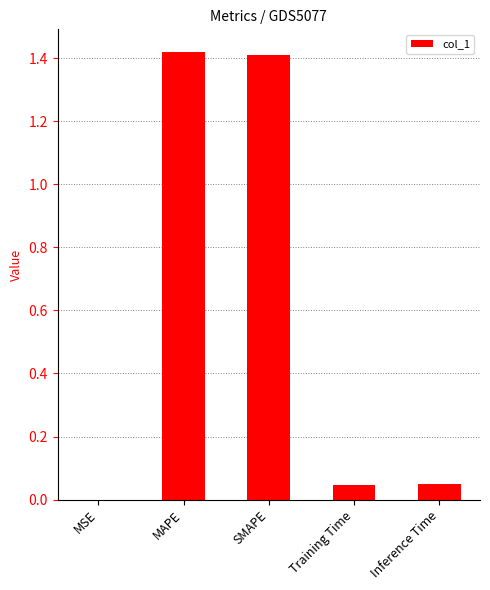

What is the sum of all values?

2.9